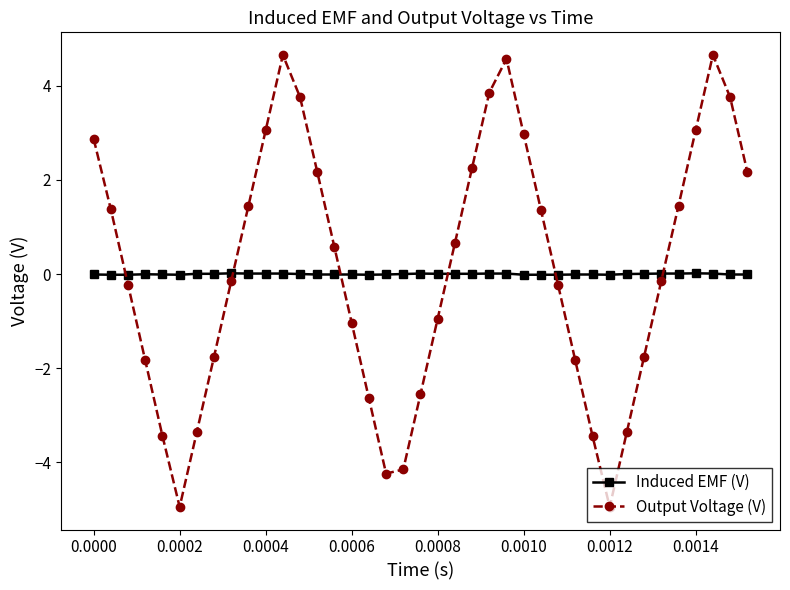

Rank the series by their maximum value, from highest to lowest.

Output Voltage (V), Induced EMF (V)